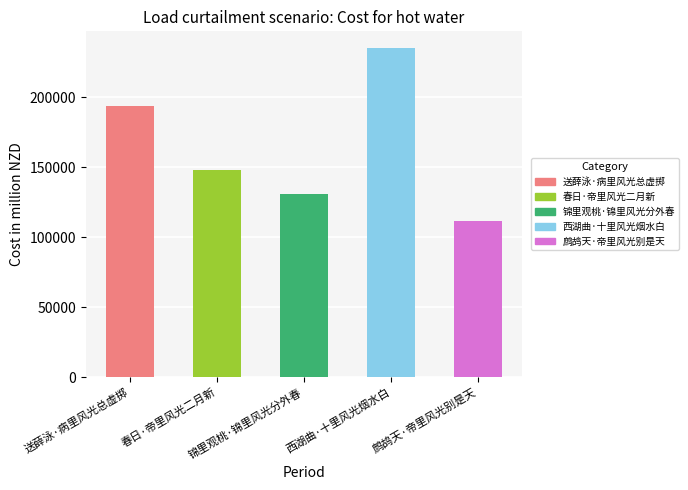

Where is the data nearest to the value 173462?

送薛泳·病里风光总虚掷